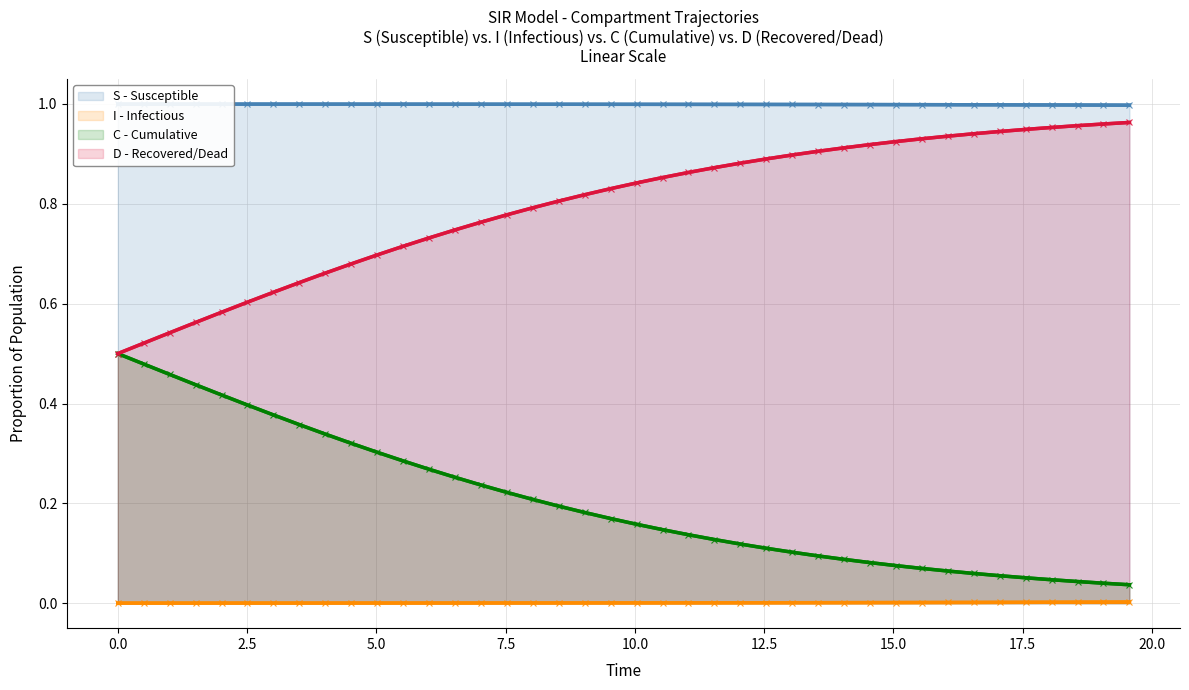

Reading left to right, list all the values displayed in this chart.

S - Susceptible: 1.0	1.0	1.0	1.0	1.0	1.0	1.0	1.0	1.0	1.0	1.0	1.0	1.0	1.0	1.0	1.0	1.0	1.0	1.0	1.0	1.0	1.0	1.0	1.0	1.0	1.0	1.0	1.0	1.0	1.0	1.0	1.0	1.0	1.0	1.0	1.0	1.0	1.0	1.0	1.0
I - Infectious: 0.0	0.0	0.0	0.0	0.0	0.0	0.0	0.0	0.0	0.0	0.0	0.0	0.0	0.0	0.0	0.0	0.0	0.0	0.0	0.0	0.0	0.0	0.0	0.0	0.0	0.0	0.0	0.0	0.0	0.0	0.0	0.0	0.0	0.0	0.0	0.0	0.0	0.0	0.0	0.0
C - Cumulative: 0.5	0.5	0.5	0.4	0.4	0.4	0.4	0.4	0.3	0.3	0.3	0.3	0.3	0.3	0.2	0.2	0.2	0.2	0.2	0.2	0.2	0.1	0.1	0.1	0.1	0.1	0.1	0.1	0.1	0.1	0.1	0.1	0.1	0.1	0.1	0.1	0.0	0.0	0.0	0.0
D - Recovered/Dead: 0.5	0.5	0.5	0.6	0.6	0.6	0.6	0.6	0.7	0.7	0.7	0.7	0.7	0.7	0.8	0.8	0.8	0.8	0.8	0.8	0.8	0.9	0.9	0.9	0.9	0.9	0.9	0.9	0.9	0.9	0.9	0.9	0.9	0.9	0.9	0.9	1.0	1.0	1.0	1.0